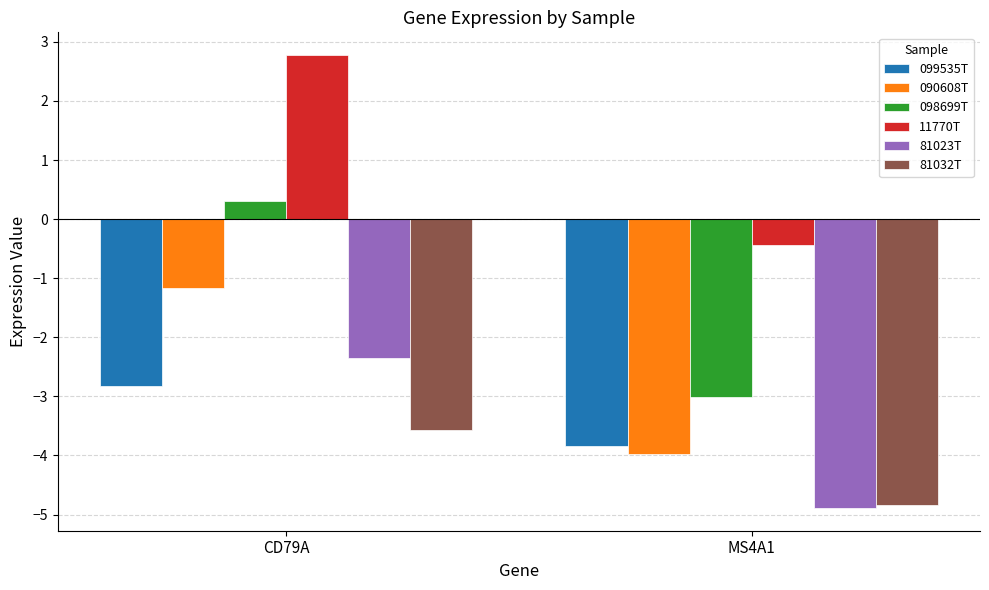

Reading left to right, extract all data points from this chart.

099535T: CD79A=-2.8	MS4A1=-3.8
090608T: CD79A=-1.2	MS4A1=-4.0
098699T: CD79A=0.3	MS4A1=-3.0
11770T: CD79A=2.8	MS4A1=-0.4
81023T: CD79A=-2.4	MS4A1=-4.9
81032T: CD79A=-3.6	MS4A1=-4.8